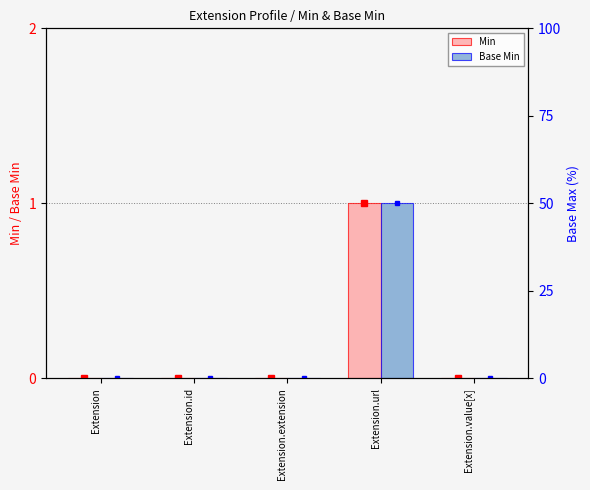

Reading left to right, list all the values displayed in this chart.

Min: 0	0	0	1	0
Base Min: 0	0	0	1	0